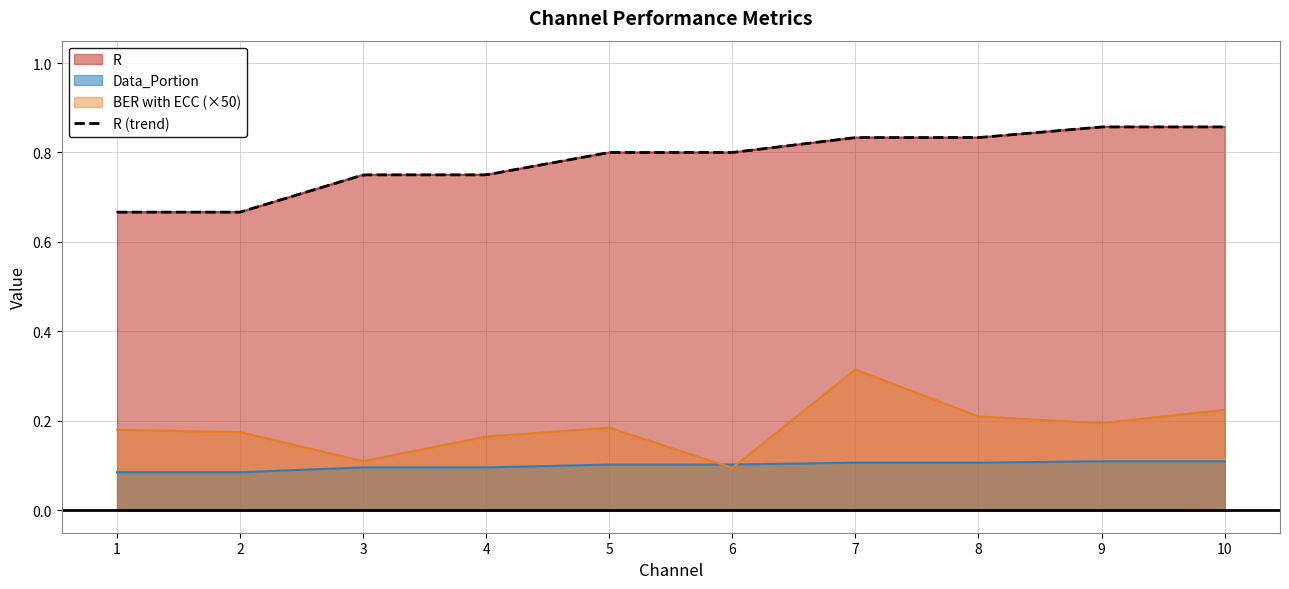

What is the sum of the Data_Portion values at 10 and 5?

0.2